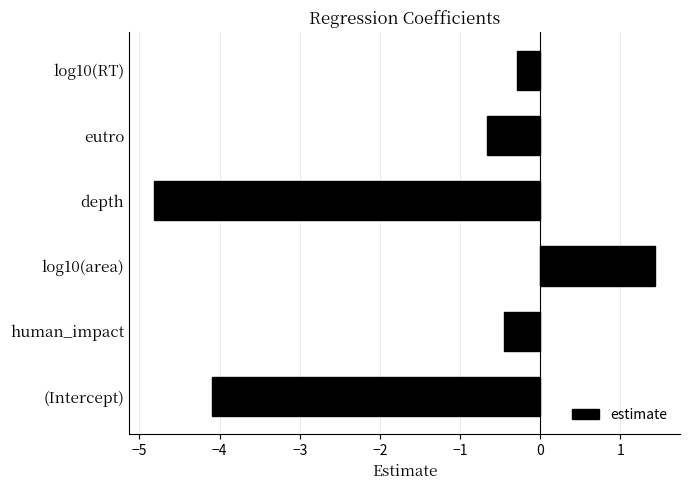

Which label corresponds to the largest value in the chart?

log10(area)